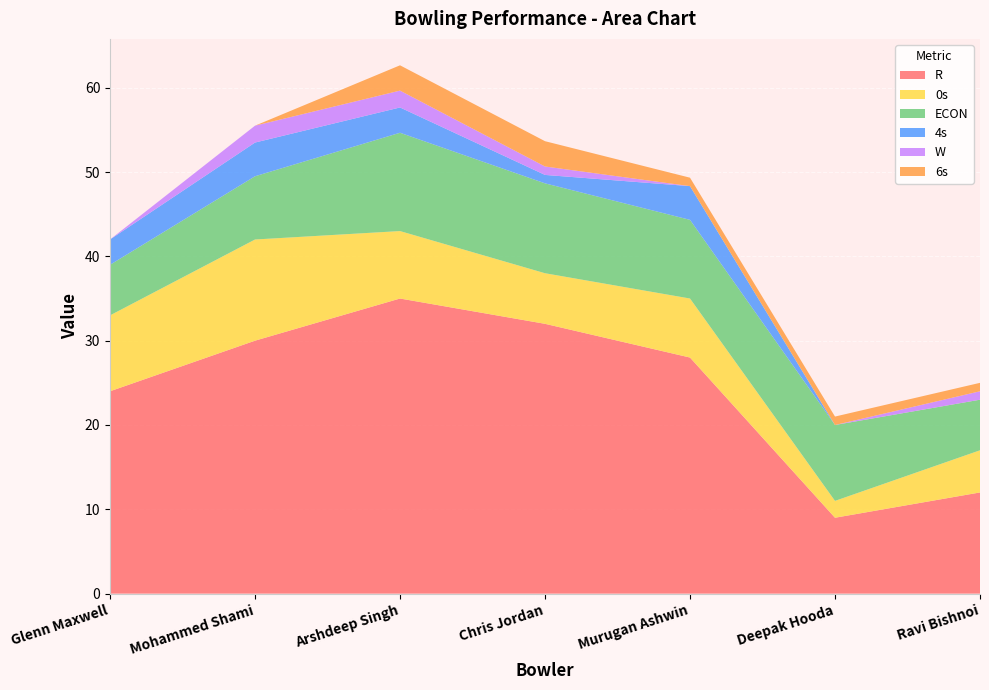

Reading left to right, what are all the values shown in this chart?

R: Glenn Maxwell=24.0	Mohammed Shami=30.0	Arshdeep Singh=35.0	Chris Jordan=32.0	Murugan Ashwin=28.0	Deepak Hooda=9.0	Ravi Bishnoi=12.0
0s: Glenn Maxwell=9.0	Mohammed Shami=12.0	Arshdeep Singh=8.0	Chris Jordan=6.0	Murugan Ashwin=7.0	Deepak Hooda=2.0	Ravi Bishnoi=5.0
ECON: Glenn Maxwell=6.0	Mohammed Shami=7.5	Arshdeep Singh=11.7	Chris Jordan=10.7	Murugan Ashwin=9.3	Deepak Hooda=9.0	Ravi Bishnoi=6.0
4s: Glenn Maxwell=3.0	Mohammed Shami=4.0	Arshdeep Singh=3.0	Chris Jordan=1.0	Murugan Ashwin=4.0	Deepak Hooda=0.0	Ravi Bishnoi=0.0
W: Glenn Maxwell=0.0	Mohammed Shami=2.0	Arshdeep Singh=2.0	Chris Jordan=1.0	Murugan Ashwin=0.0	Deepak Hooda=0.0	Ravi Bishnoi=1.0
6s: Glenn Maxwell=0.0	Mohammed Shami=0.0	Arshdeep Singh=3.0	Chris Jordan=3.0	Murugan Ashwin=1.0	Deepak Hooda=1.0	Ravi Bishnoi=1.0